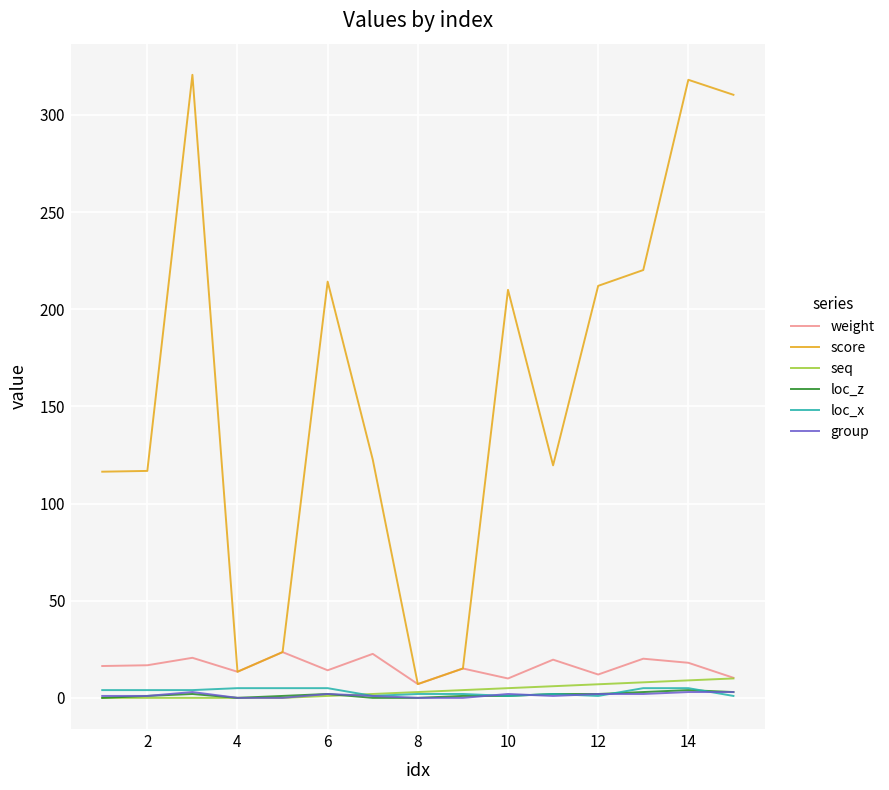

Which series has the largest range (max minus min)?

score